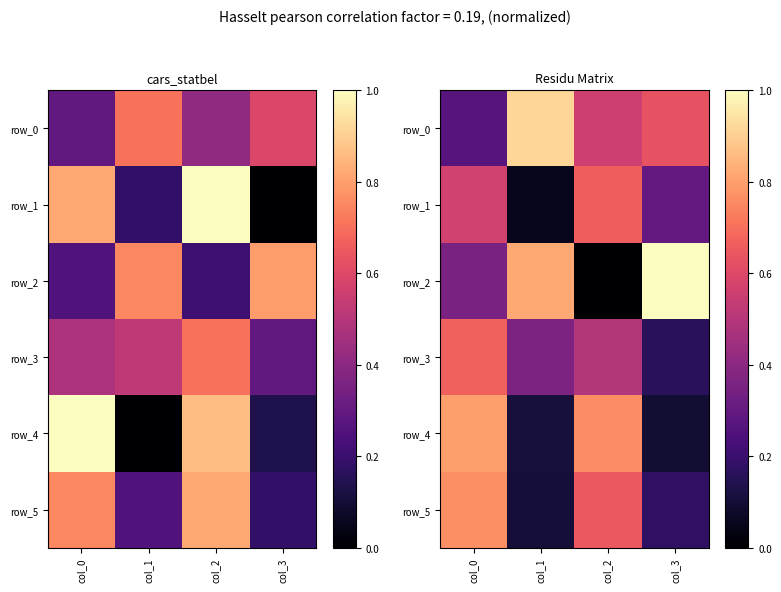

At which label does row_4 reach its peak?

col_0